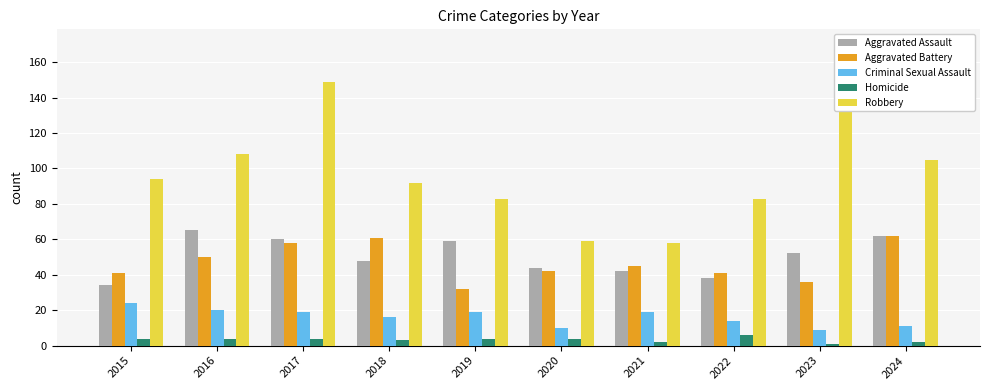

What is the value of the Aggravated Assault bar at the 3rd from the left?

60